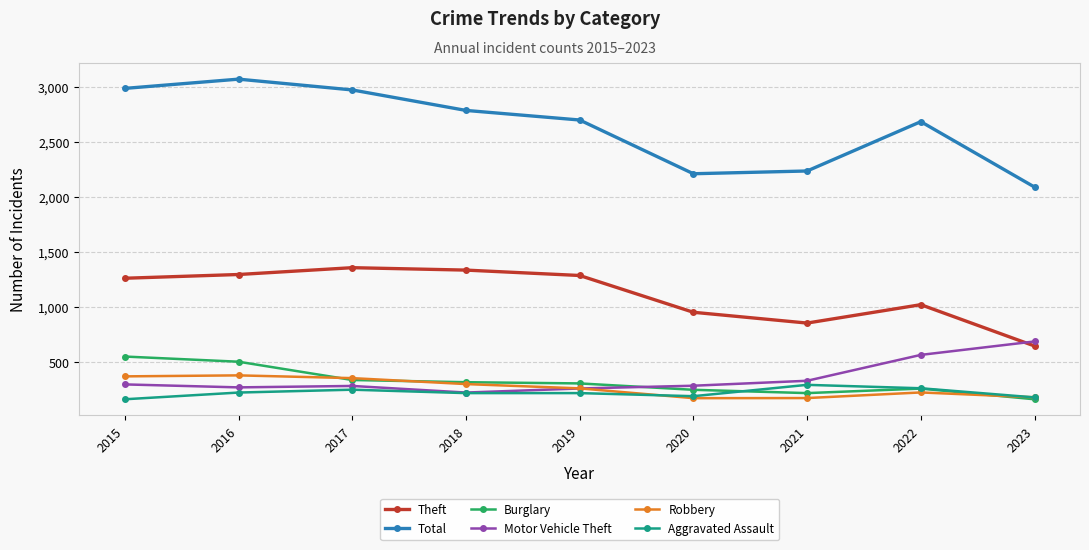

How many data points in Aggravated Assault are less than 220?

3